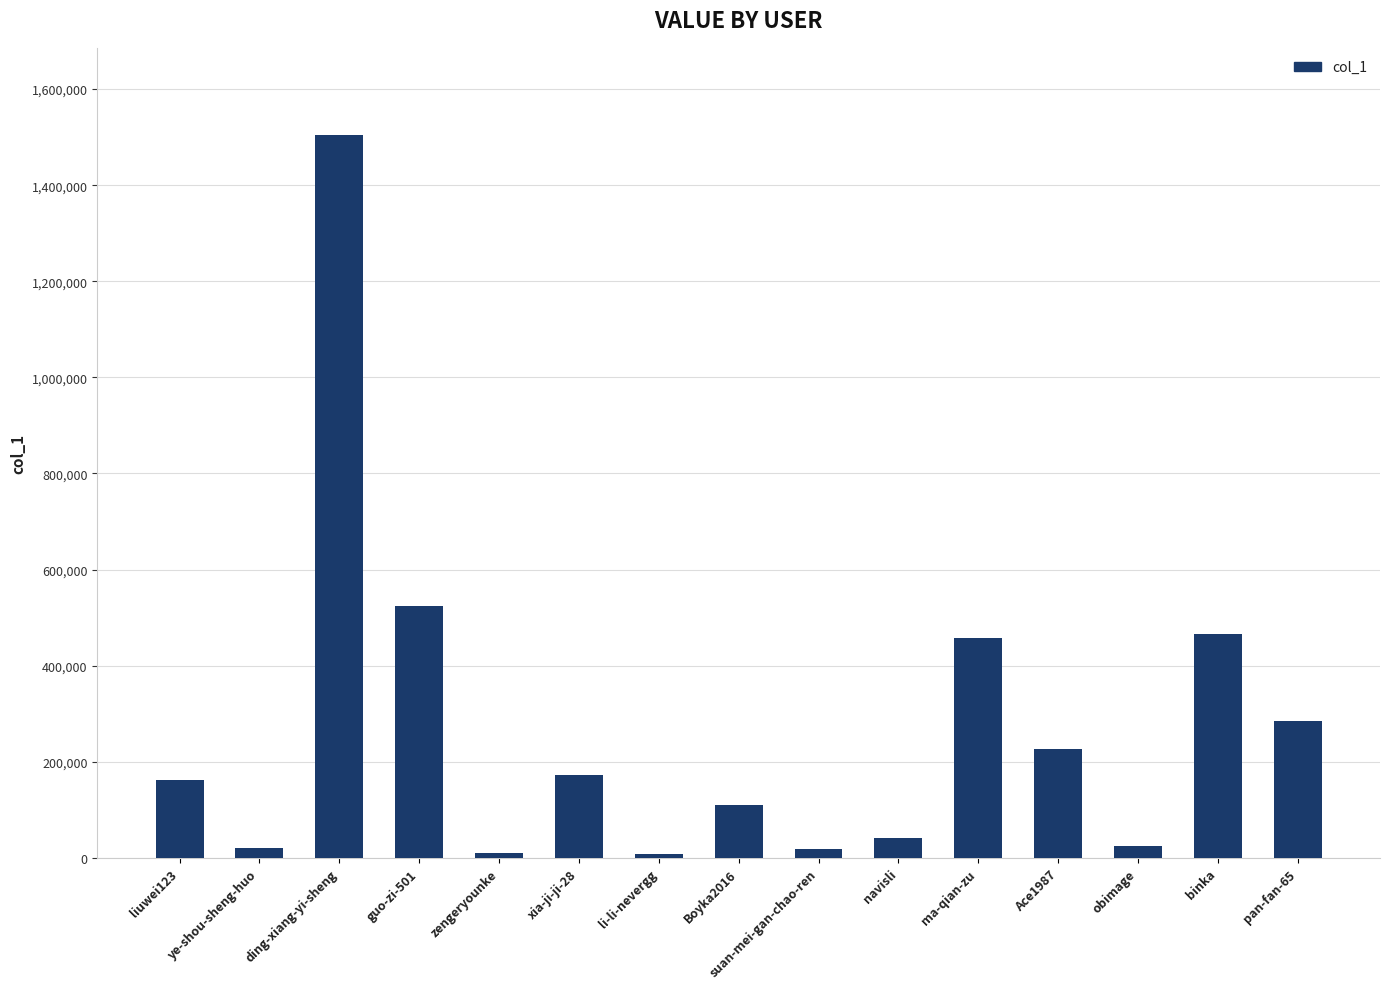

What value does the data have at ye-shou-sheng-huo, to the nearest 10?

21640